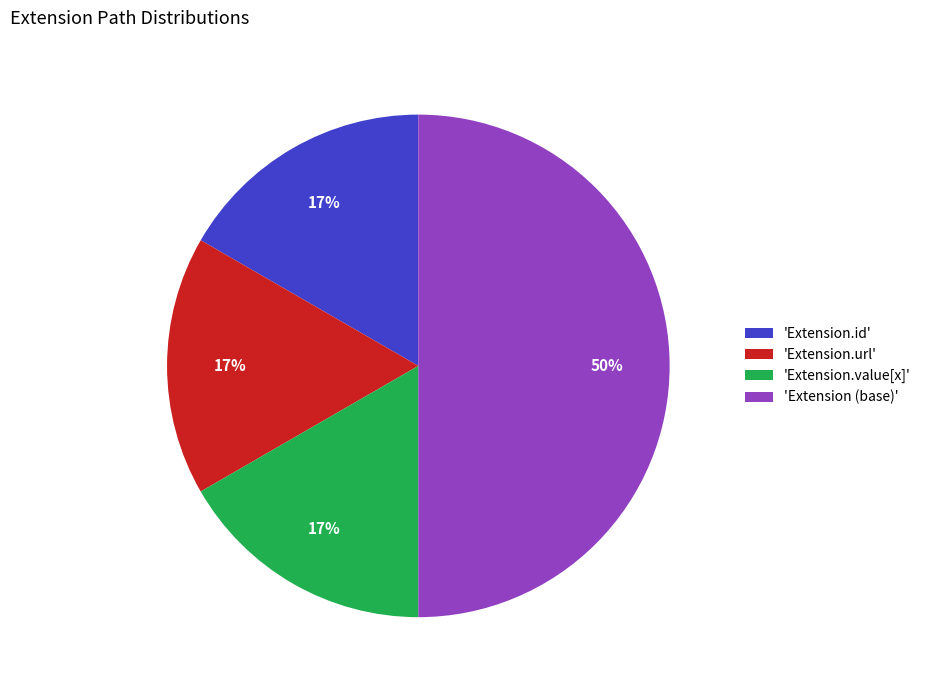

Does 'Extension.url' account for over 50% of the chart?

No